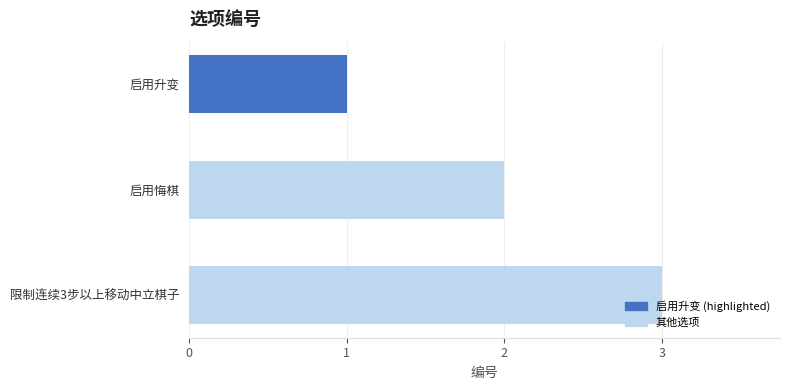

List the labels in order of value, smallest first.

启用升变, 启用悔棋, 限制连续3步以上移动中立棋子